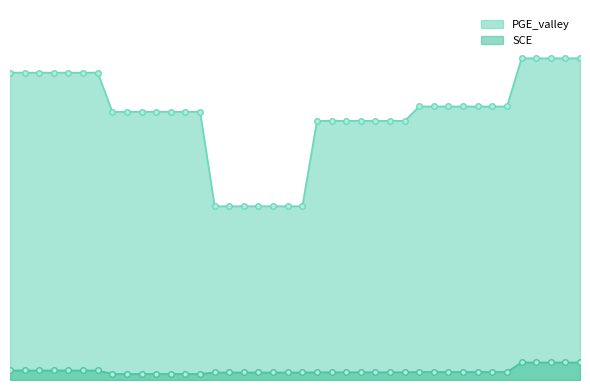

What is the value of the SCE point at the 6th from the left?

2121.2